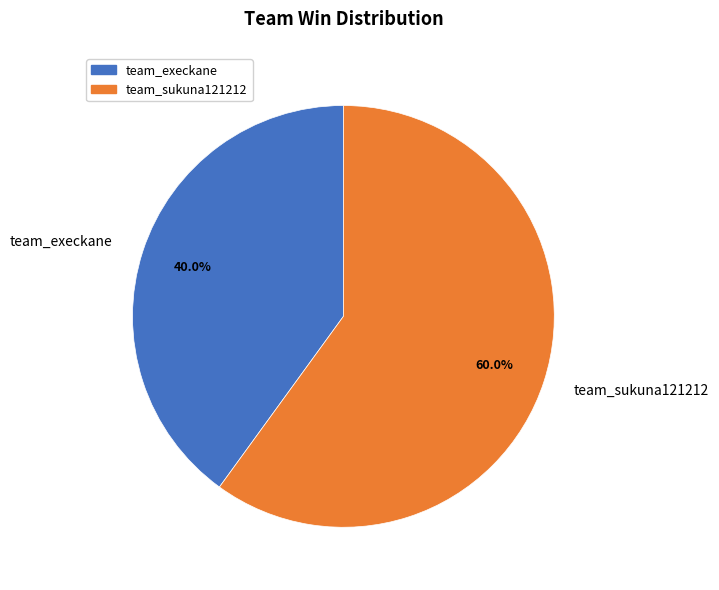

How many segments does this pie chart have?

2